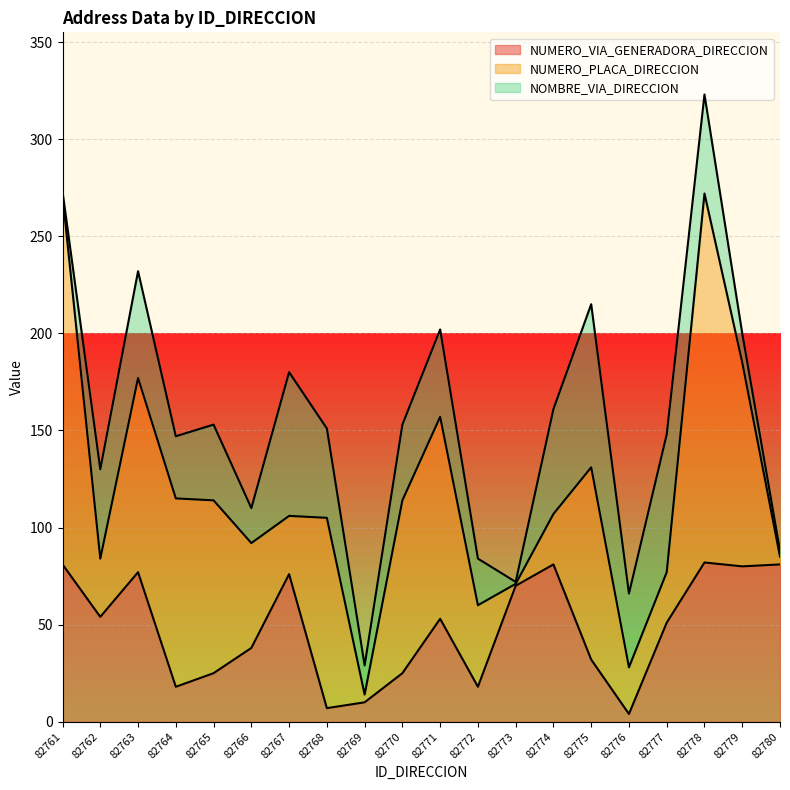

Where does the NUMERO_VIA_GENERADORA_DIRECCION series first go above 53?

82761